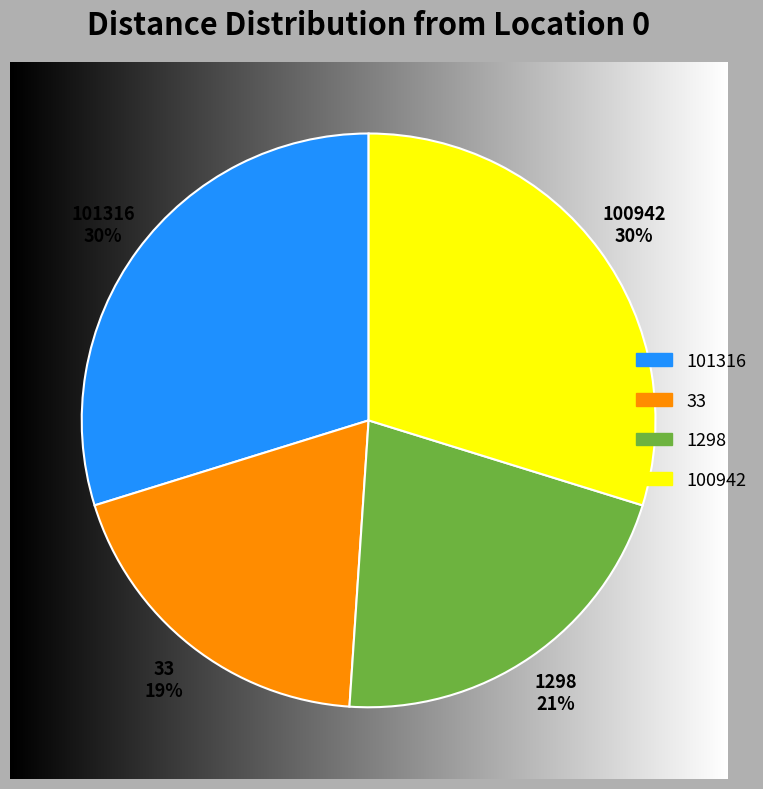

How many segments does this pie chart have?

4